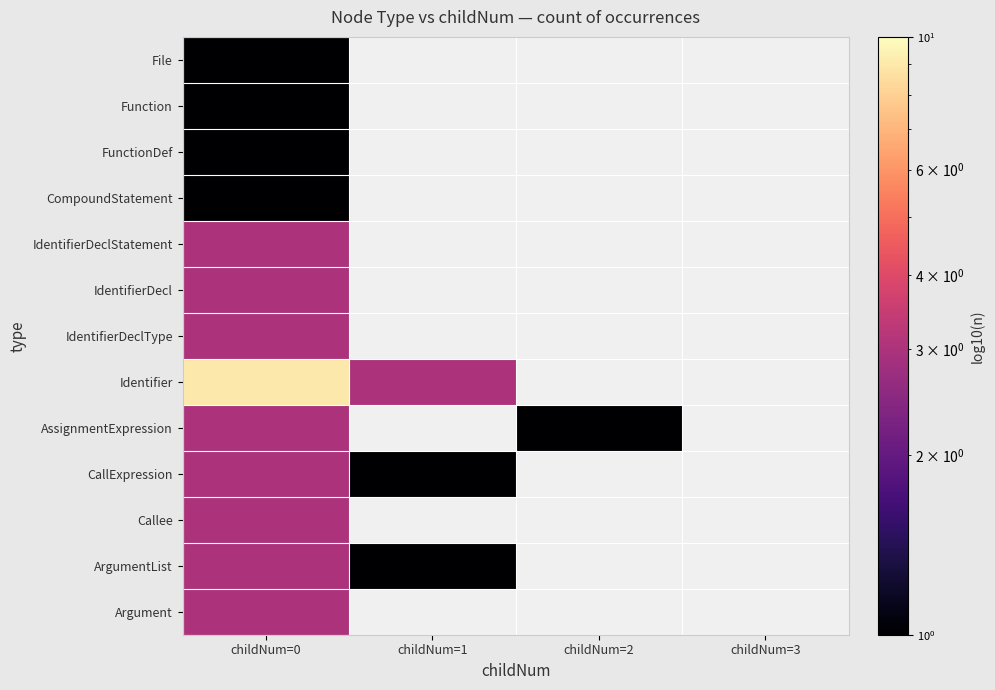

Rank the series at childNum=3 from lowest to highest value.

File, Function, FunctionDef, CompoundStatement, IdentifierDeclStatement, IdentifierDecl, IdentifierDeclType, Identifier, AssignmentExpression, CallExpression, Callee, ArgumentList, Argument